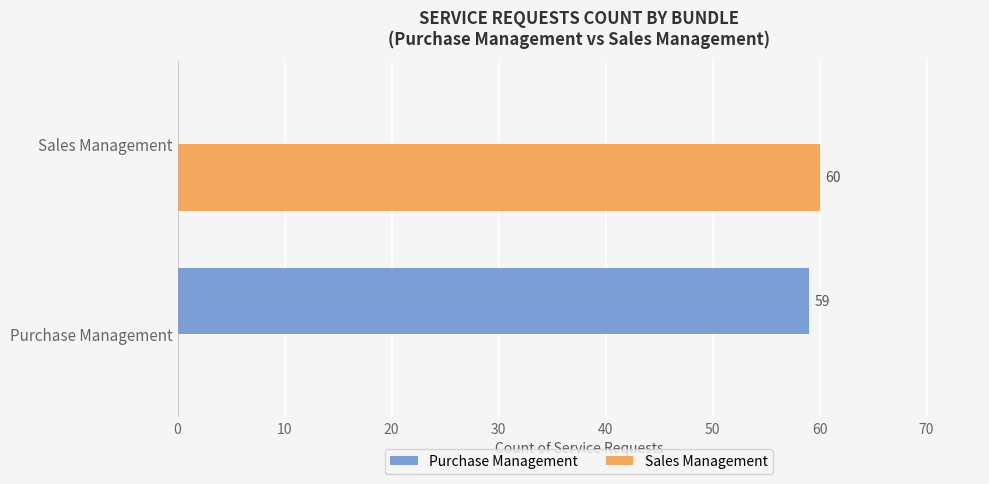

At which category does the chart reach its peak across all series?

Sales Management